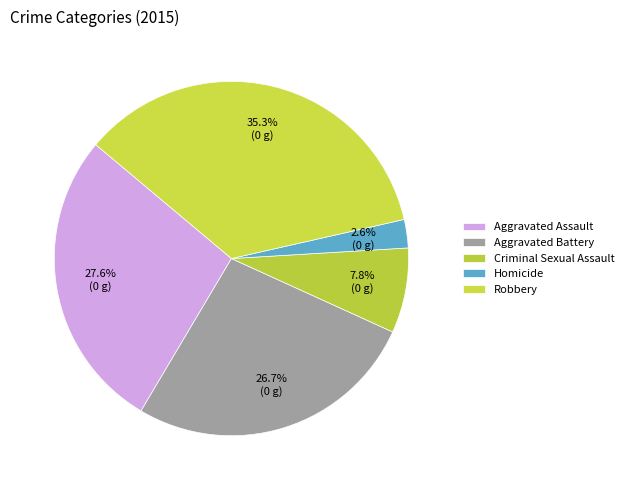

How many segments does this pie chart have?

5